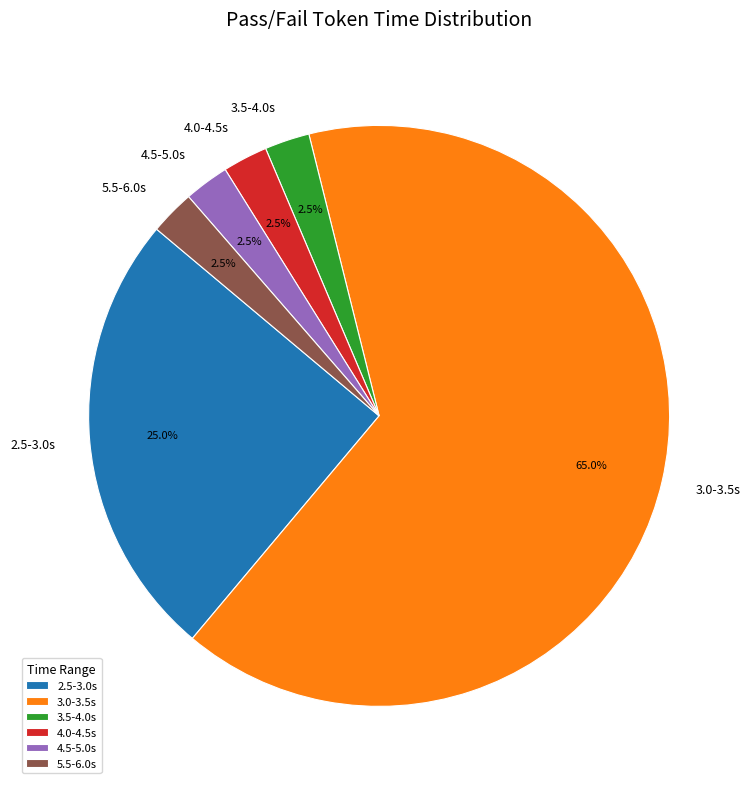

Which slice represents more than half of the pie?

3.0-3.5s